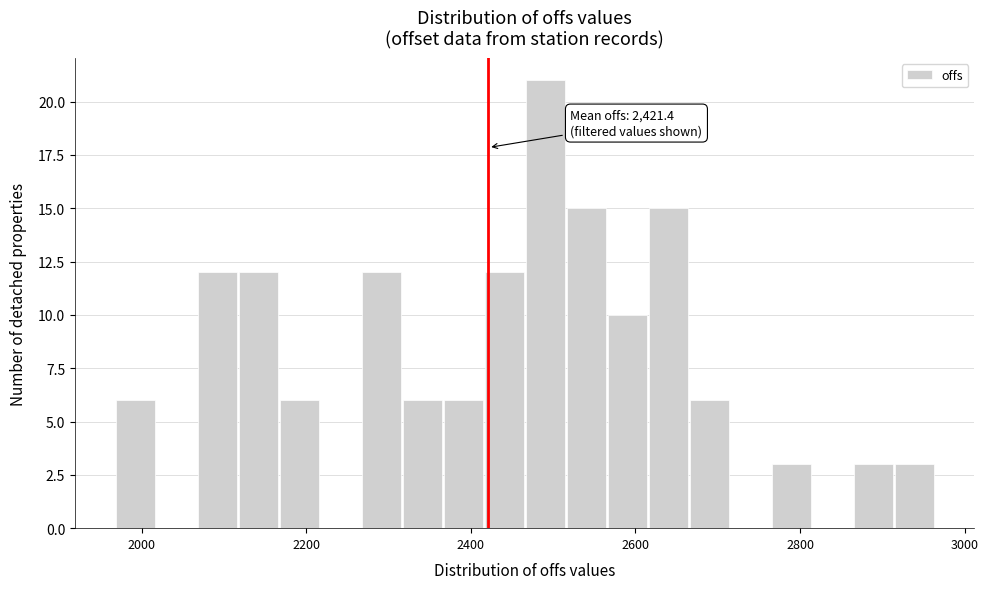

Read against the x-axis, roughly where is the centre of the tallest bar?

2500